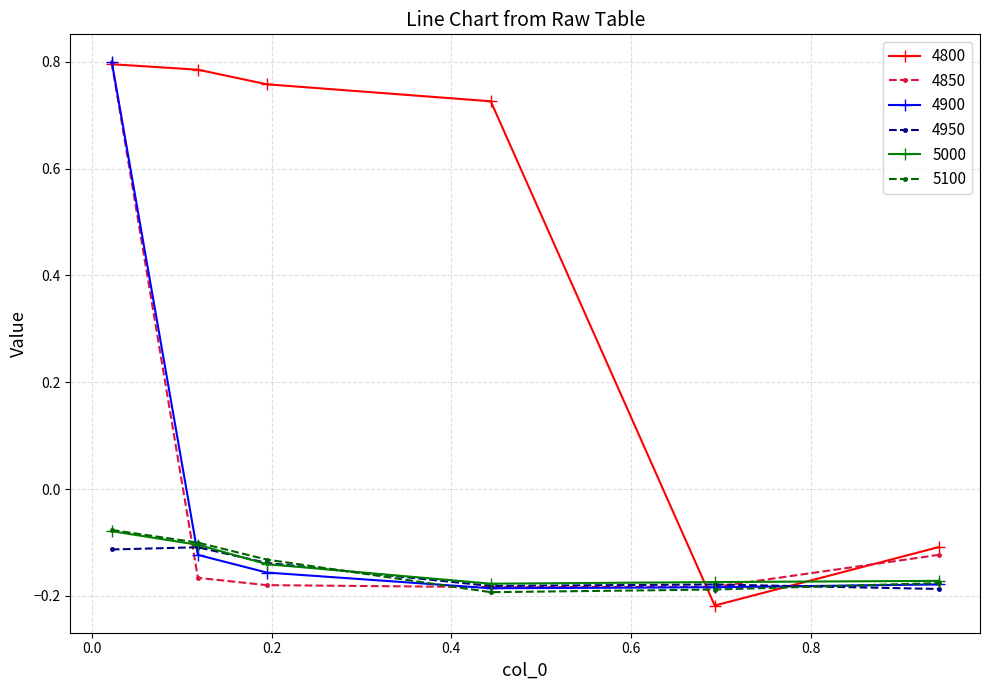

How many lines are shown in the chart?

6